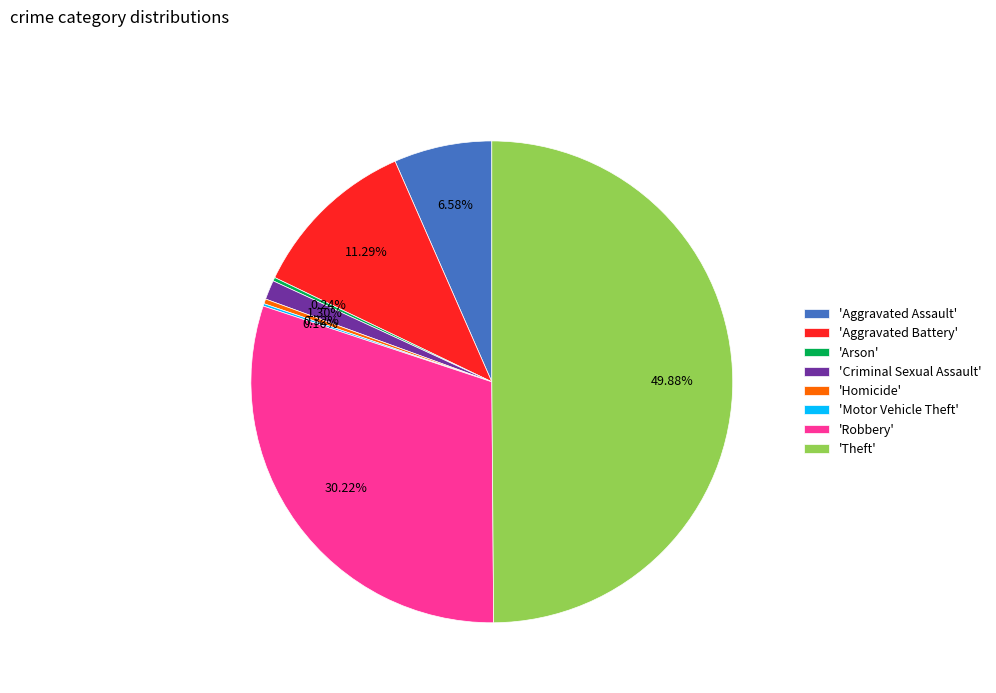

Does 'Criminal Sexual Assault' account for over 50% of the chart?

No